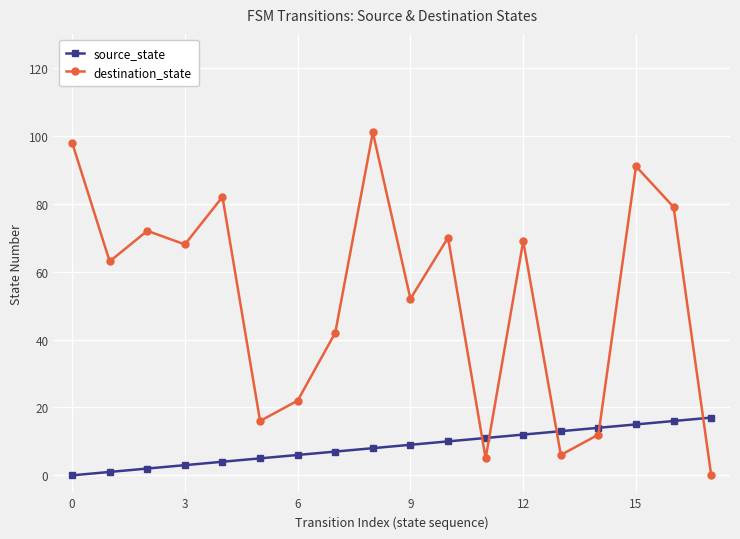

What is the maximum value shown in the chart?

101